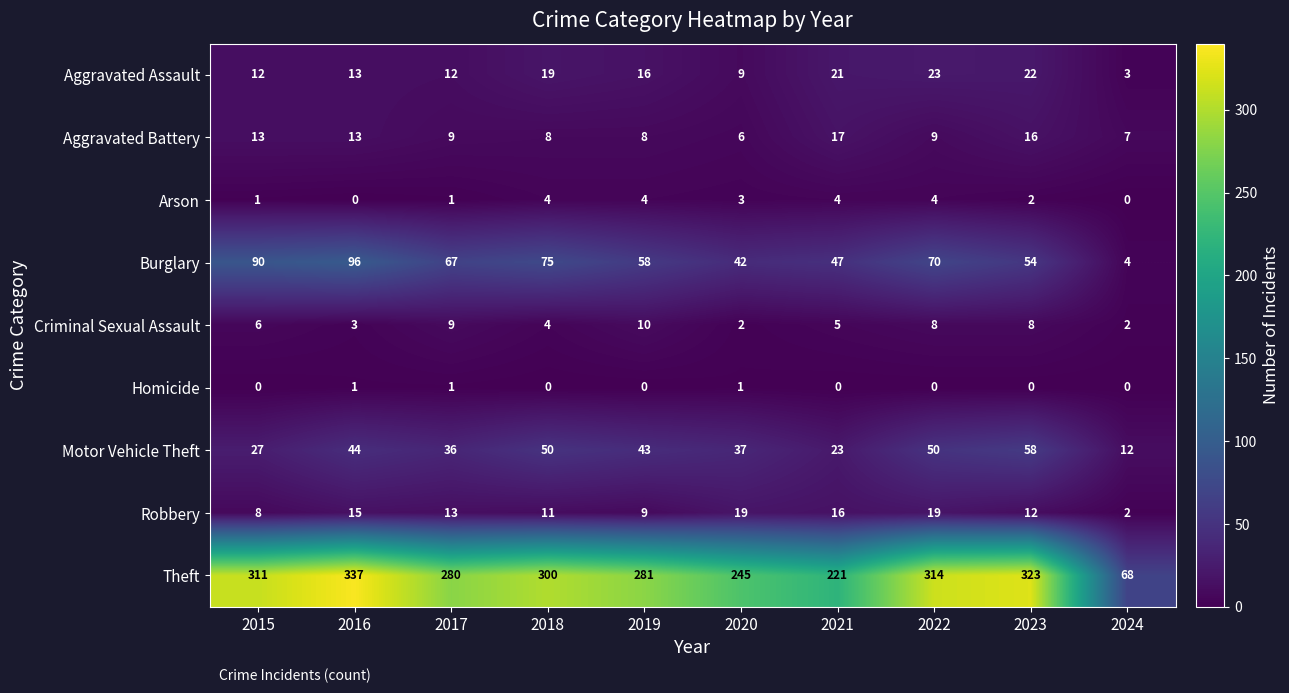

Which series changed the most between 2016 and 2021?

Theft